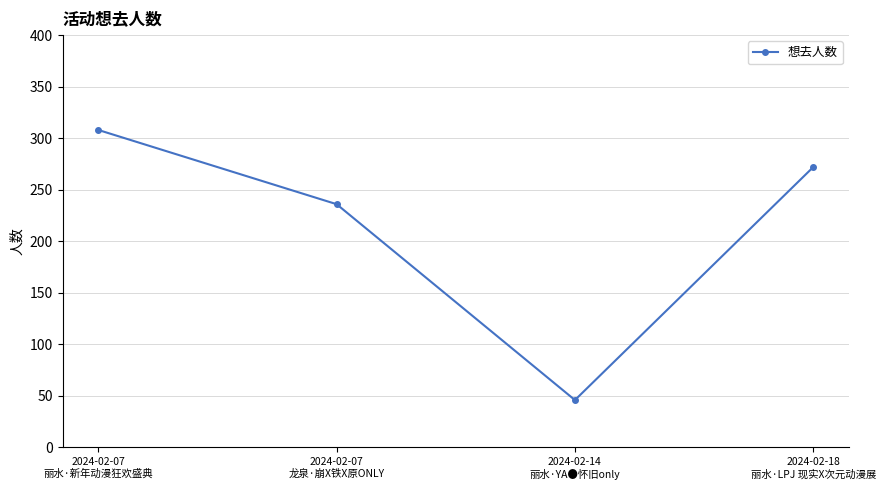

Is this an area chart (filled region under the line)?

No